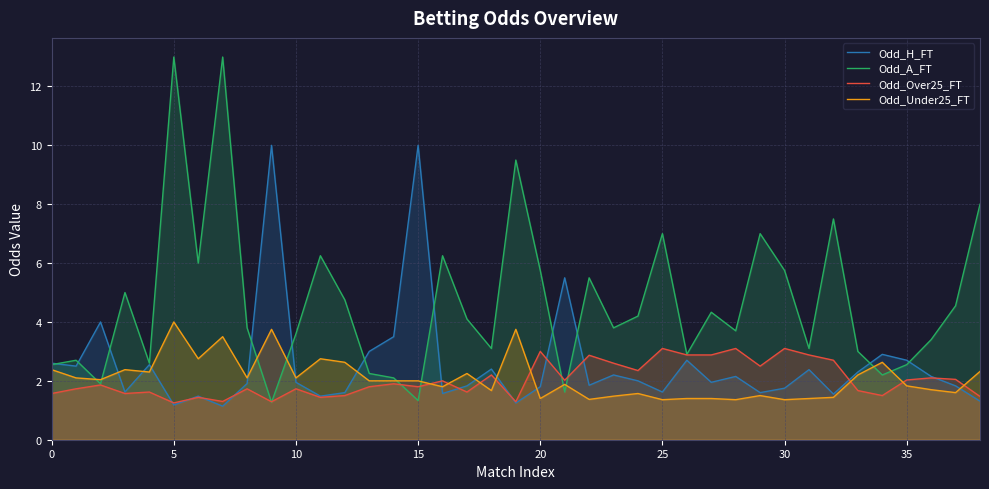

Count the number of data series in this chart.

4